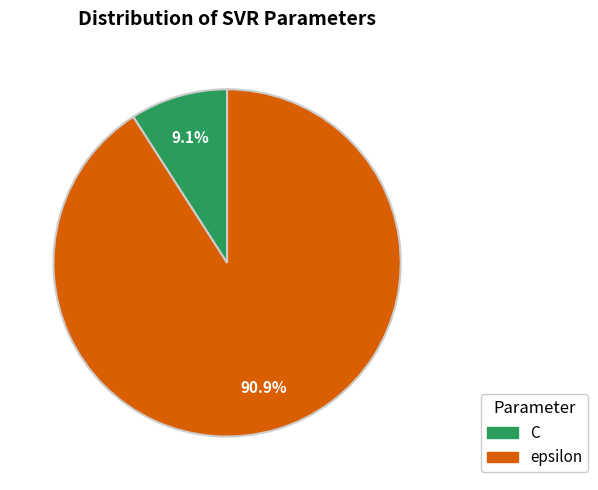

What percentage is the epsilon slice, to the nearest percent?

91%